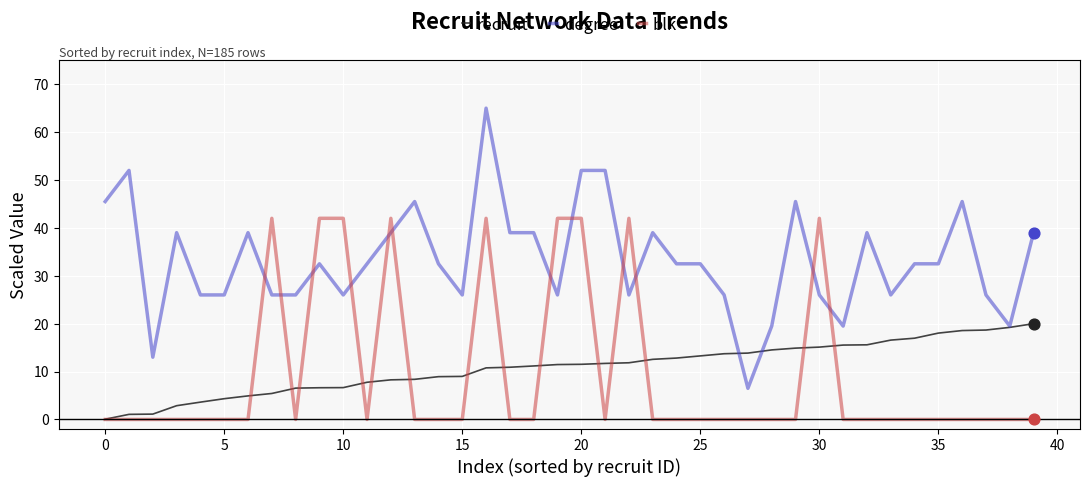

Which series has the widest spread of values?

degree